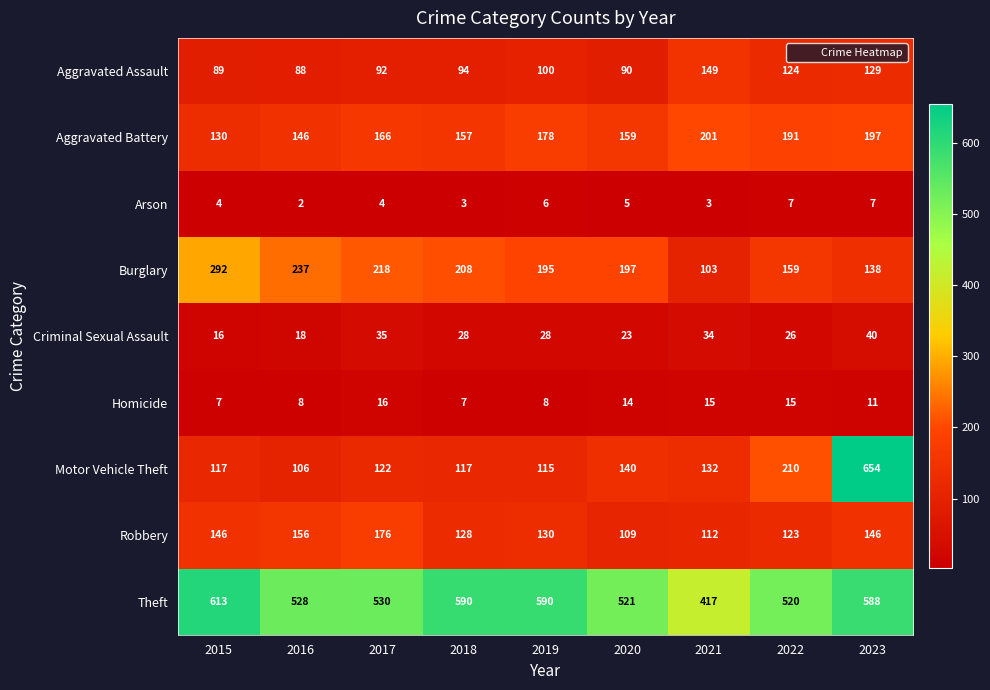

Rank the series at 2018 from lowest to highest value.

Arson, Homicide, Criminal Sexual Assault, Aggravated Assault, Motor Vehicle Theft, Robbery, Aggravated Battery, Burglary, Theft